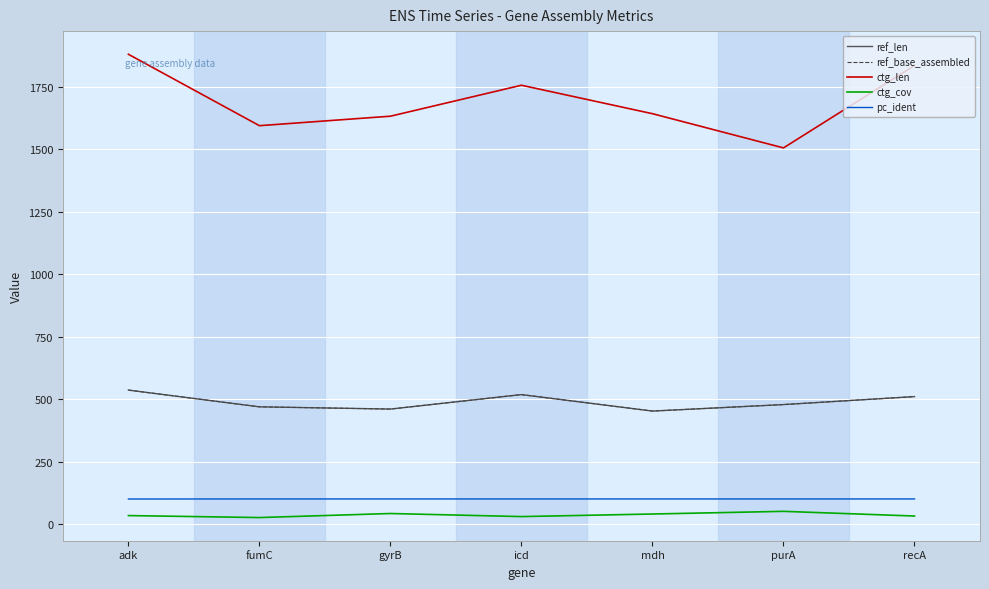

What is the label of the 7th point from the right?

adk